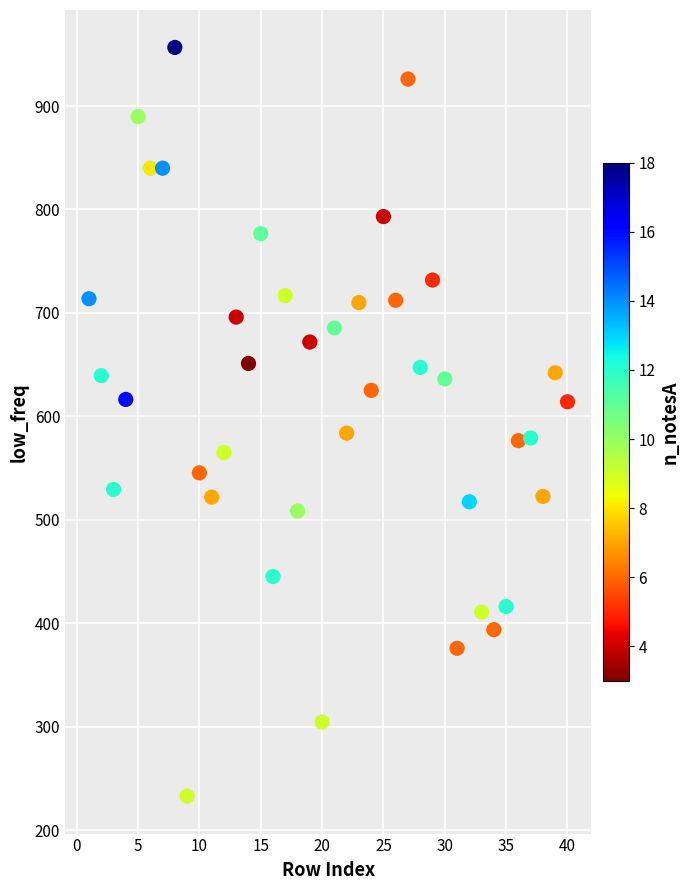

What is the range of Y values (max minus min)?

723.9